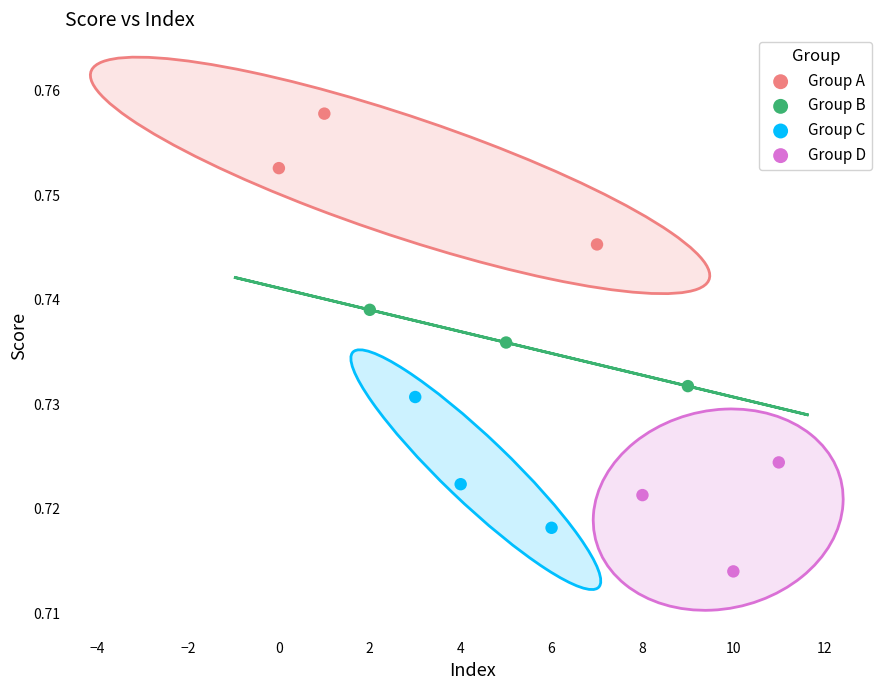

Which series contains the highest Y value?

Group A